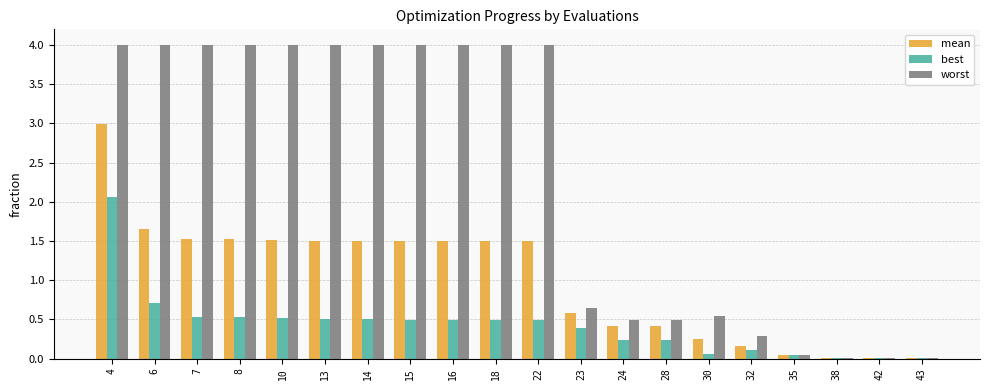

What is the approximate value of worst at 8?

4.0